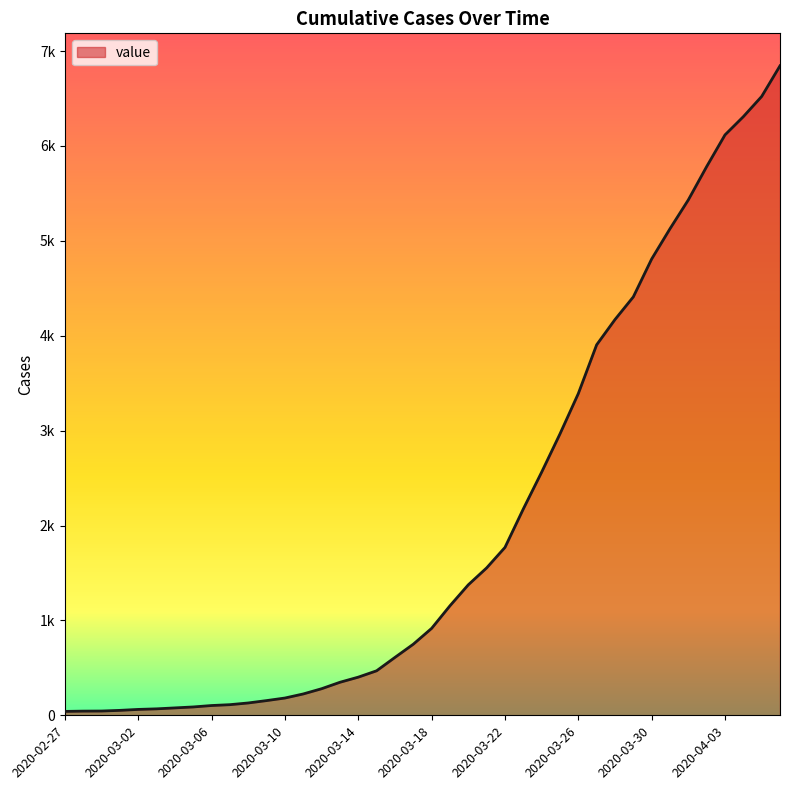

Does the chart have visible grid lines?

No